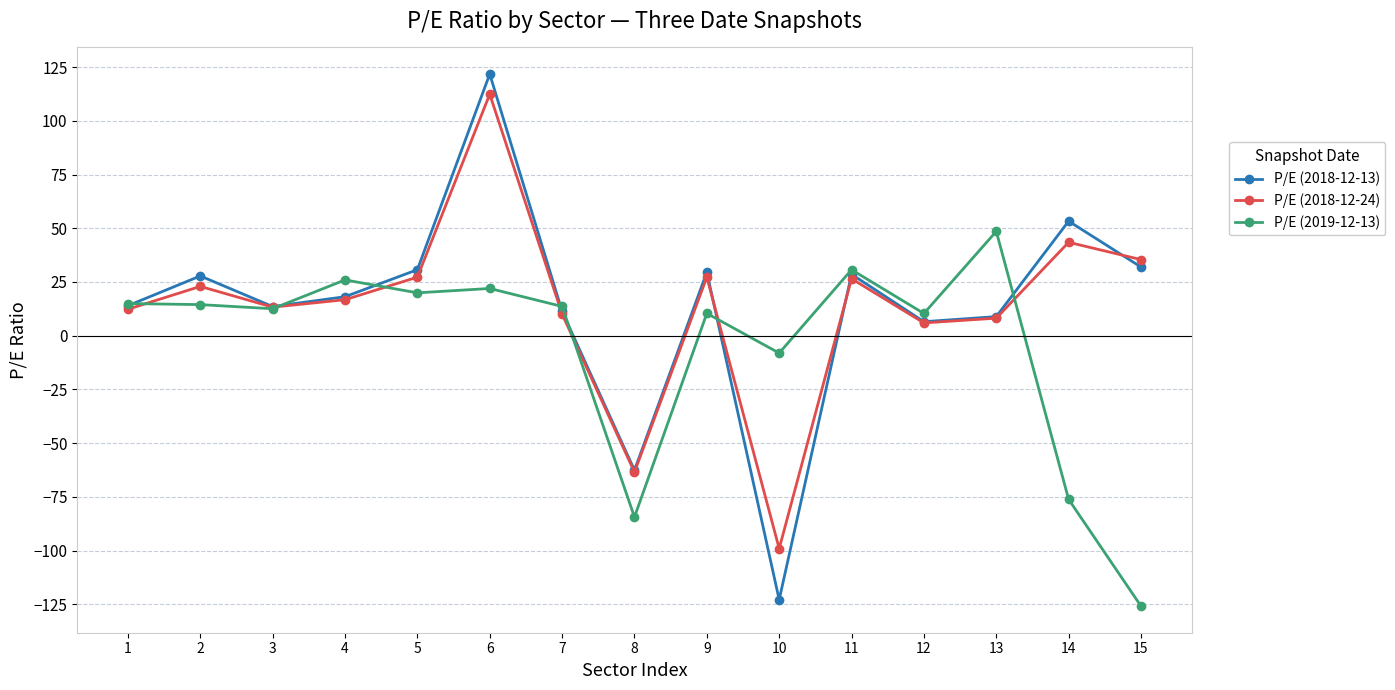

What is the value of the P/E (2019-12-13) point at the 11th from the left?

30.7